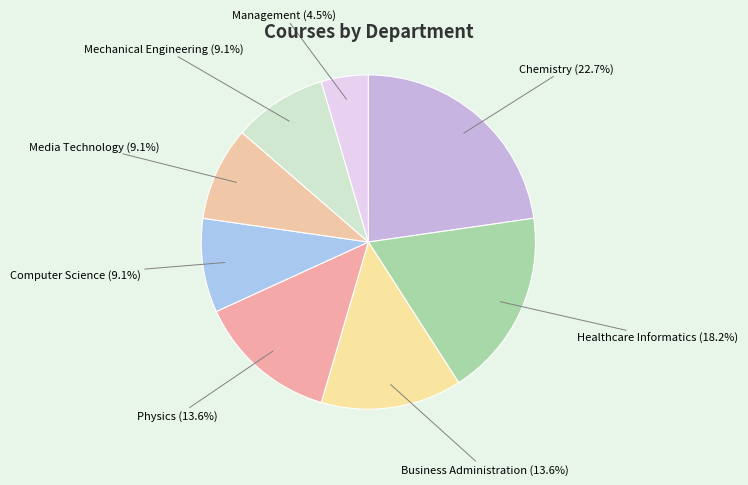

What portion of the pie excludes Business Administration?

86.4%